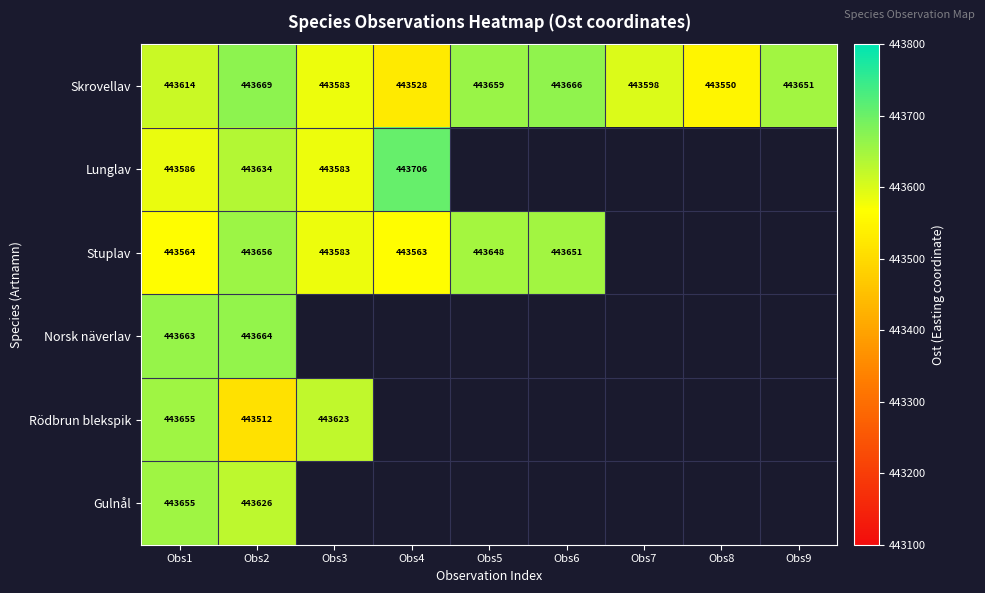

Is the value of Skrovellav at Obs5 greater than the value of Rödbrun blekspik at Obs2?

Yes